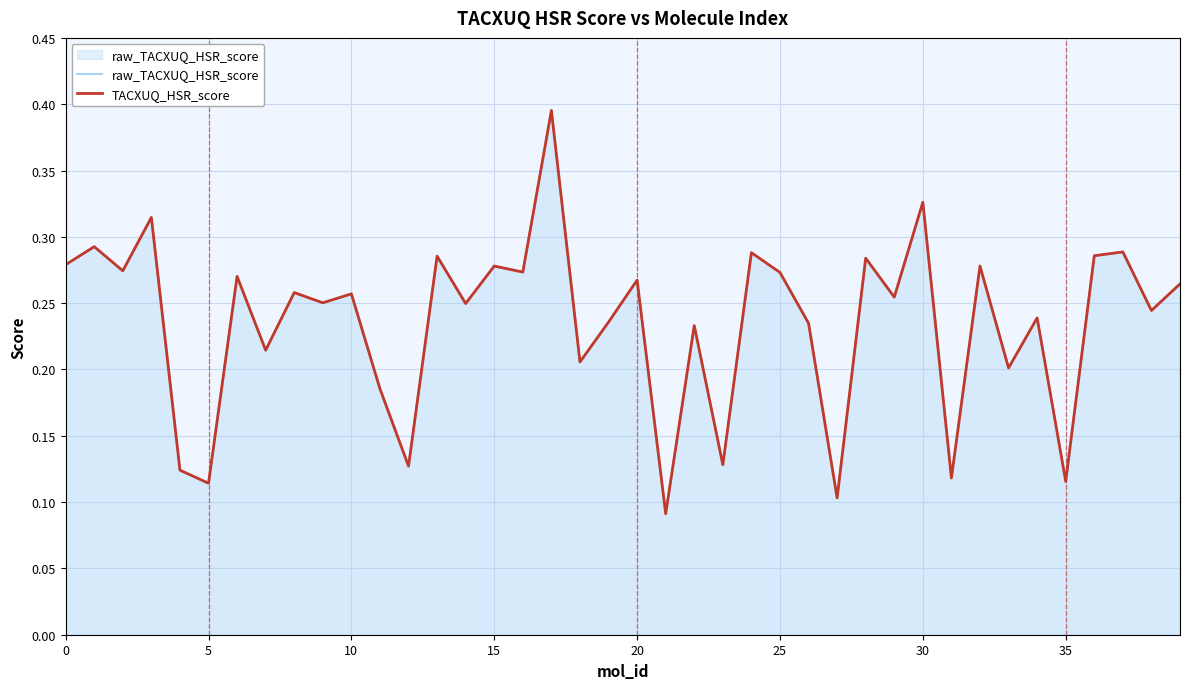

Count the number of data series in this chart.

2